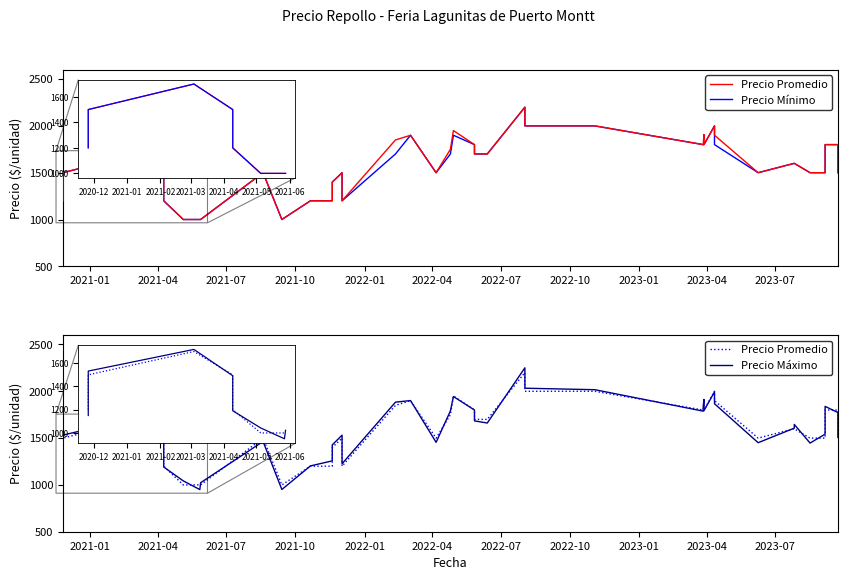

What is the highest value of the Precio Máximo series?

2251